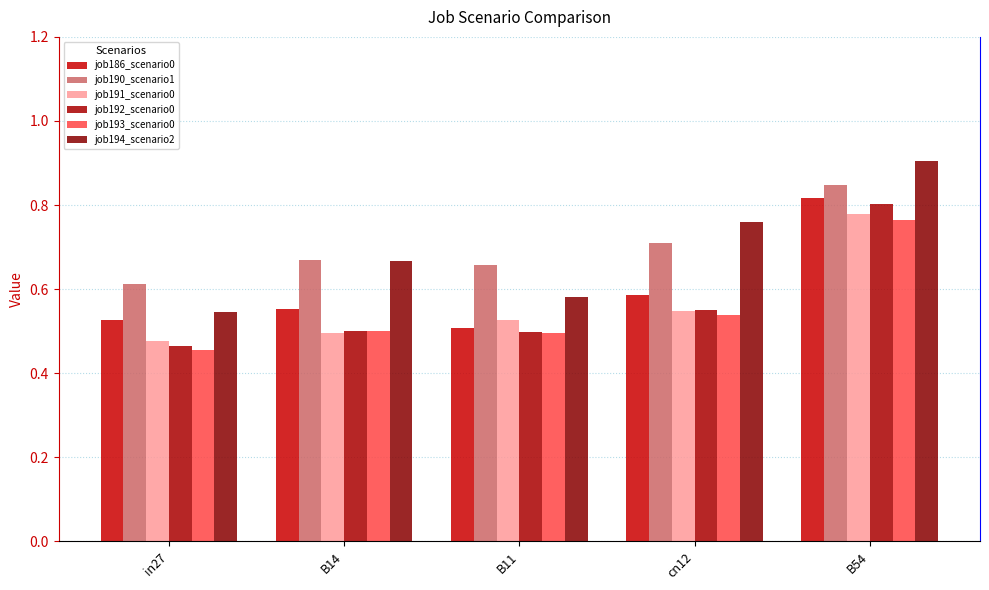

True or false: job193_scenario0 has a value of 0.8 at B11.

False